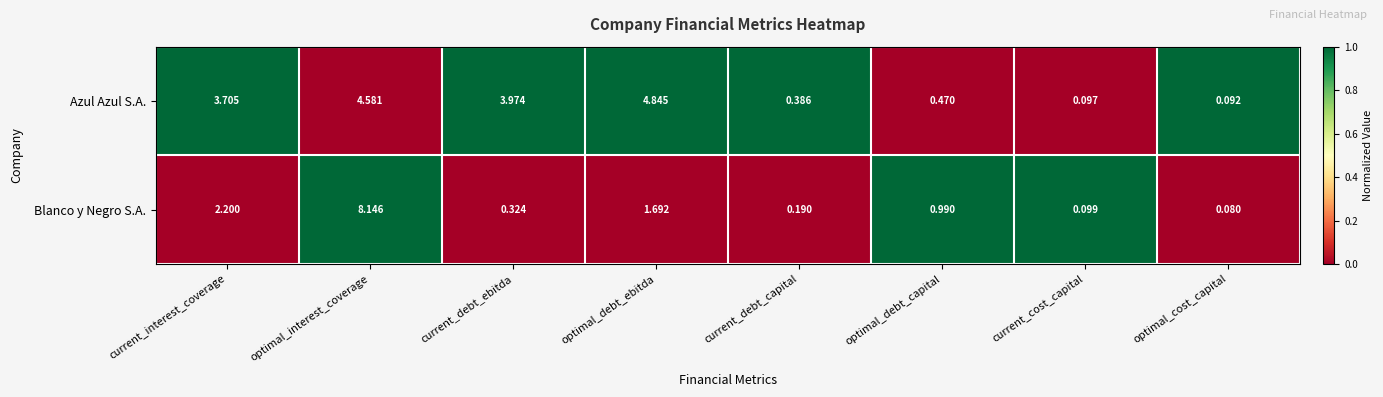

Which label corresponds to the largest value in the chart?

optimal_interest_coverage